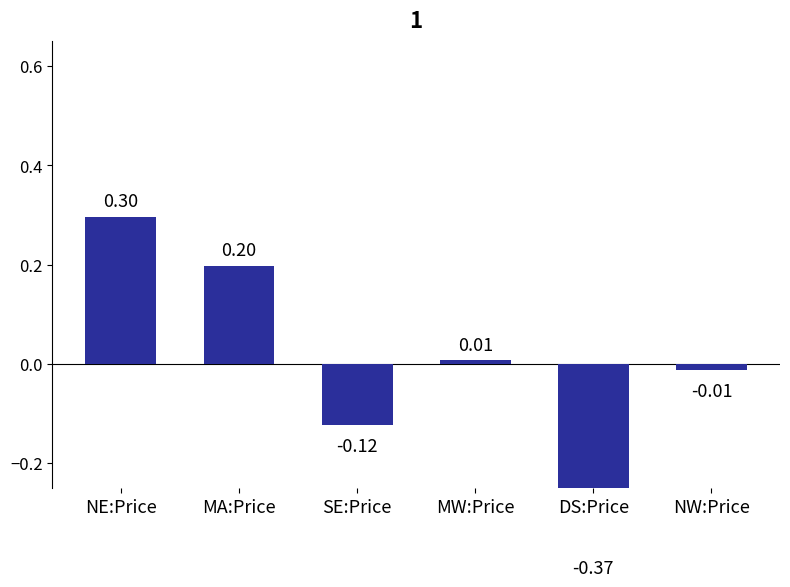

Are the bars horizontal?

No